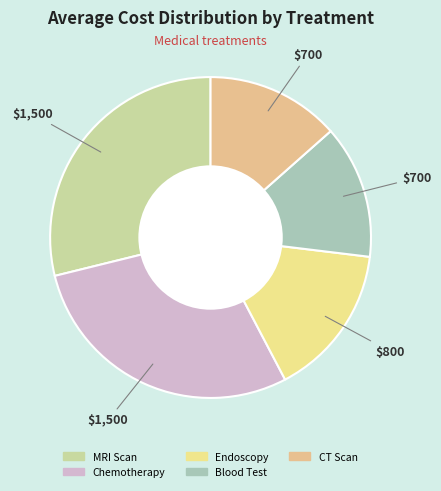

Does Chemotherapy account for over 50% of the chart?

No